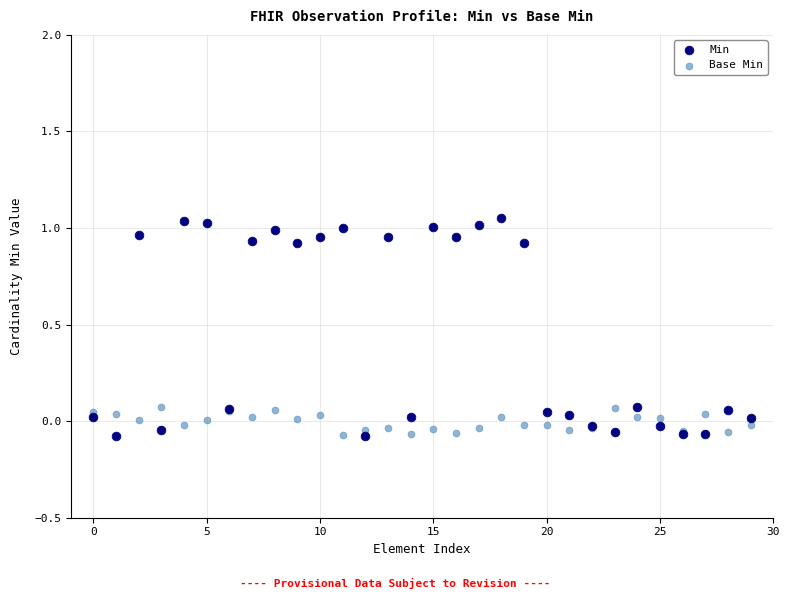

Which series has the widest spread of Y values?

Min